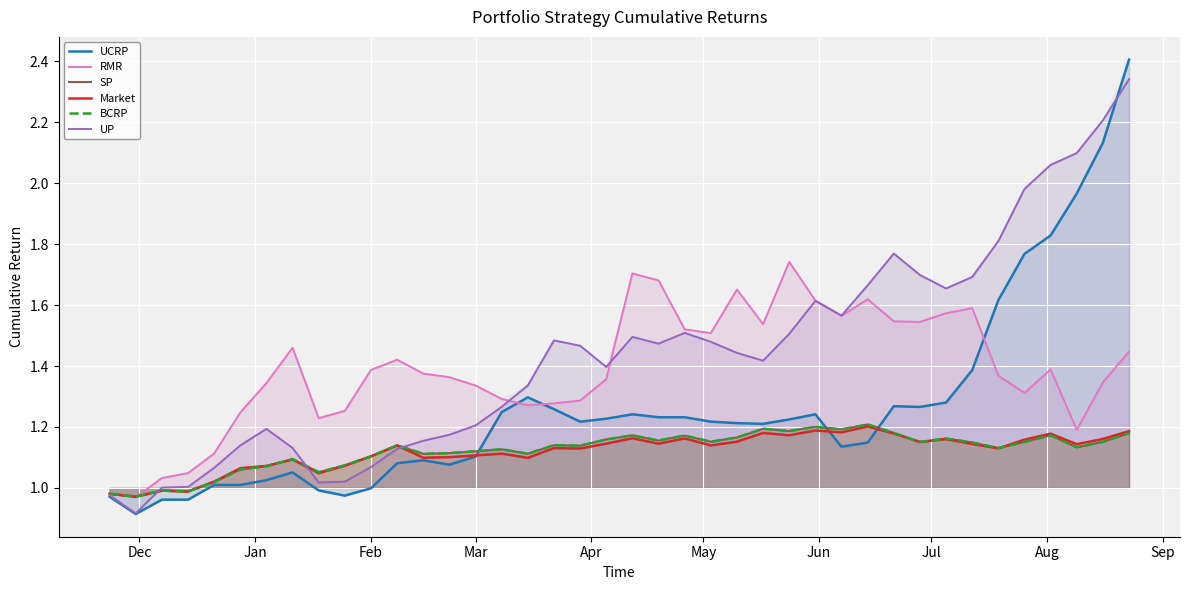

What is the maximum value for UCRP?

2.4